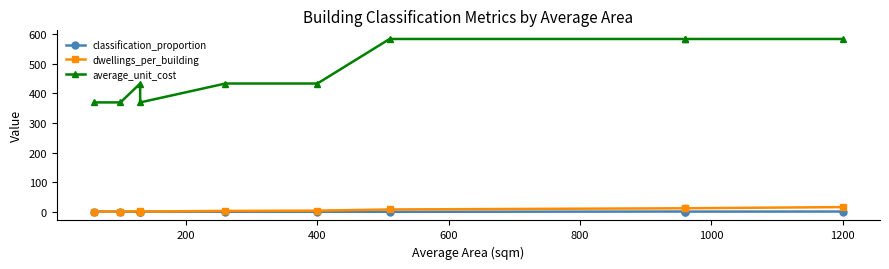

What is the spread (max minus min) of values at 1200?

584.1